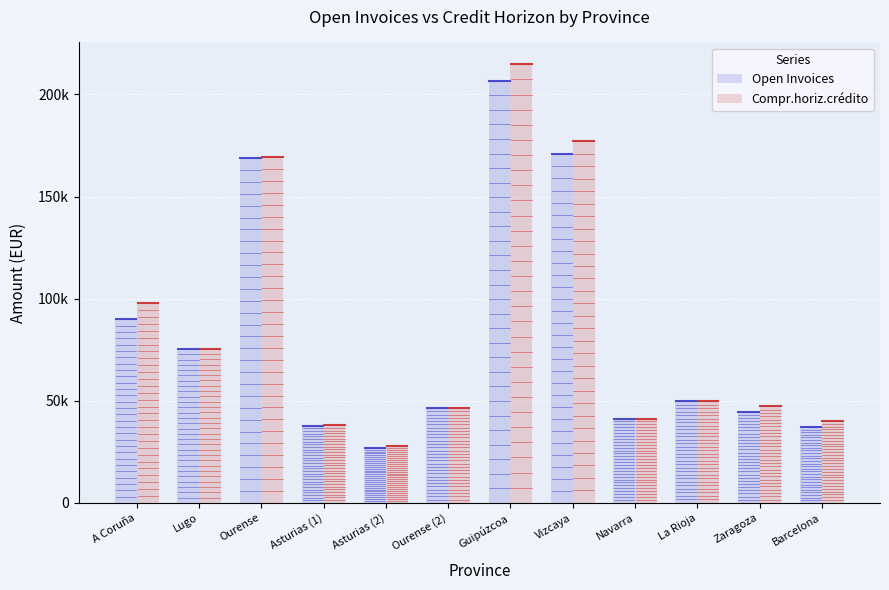

What is the highest value of the Compr.horiz.crédito series?

214747.2